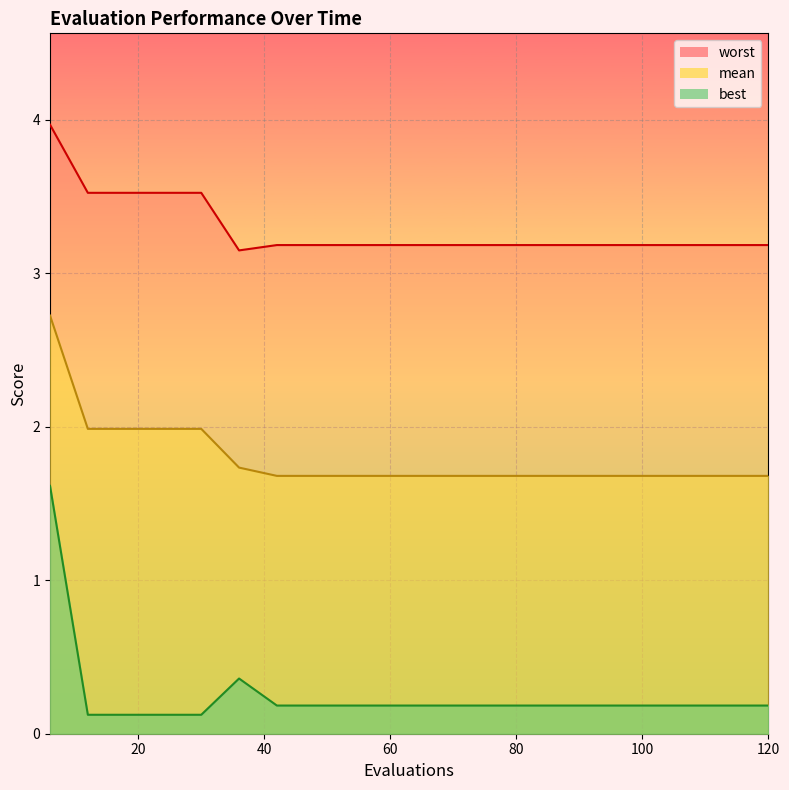

Between 42 and 114, which series saw the biggest shift?

mean